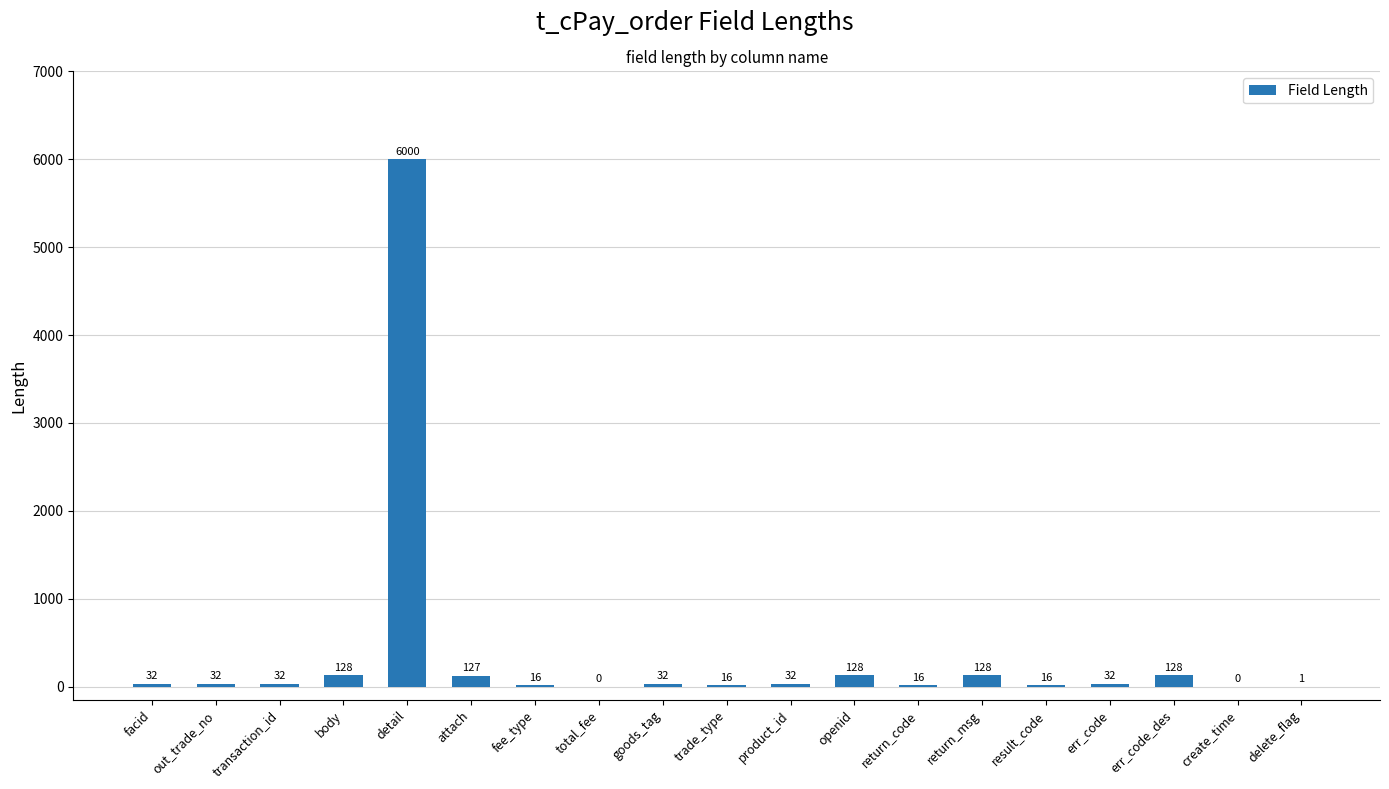

Between transaction_id and delete_flag, which is larger?

transaction_id